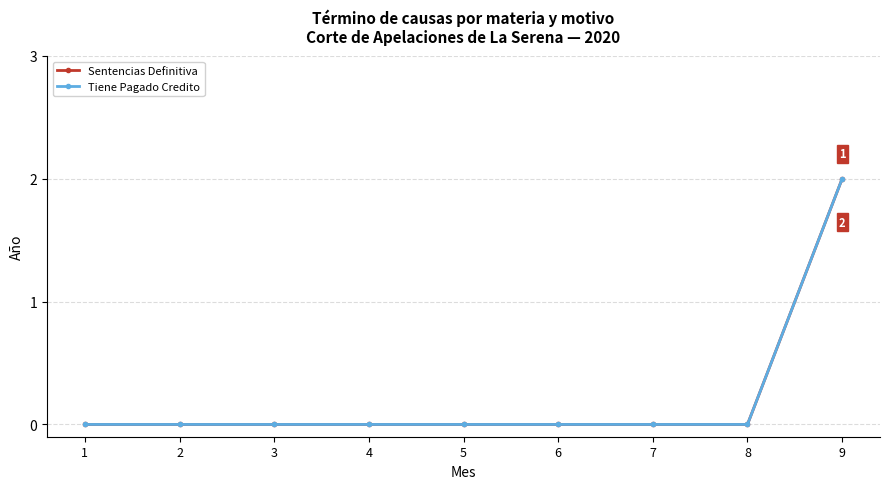

Reading left to right, extract all data points from this chart.

Sentencias Definitiva: 1=0	2=0	3=0	4=0	5=0	6=0	7=0	8=0	9=2
Tiene Pagado Credito: 1=0	2=0	3=0	4=0	5=0	6=0	7=0	8=0	9=2